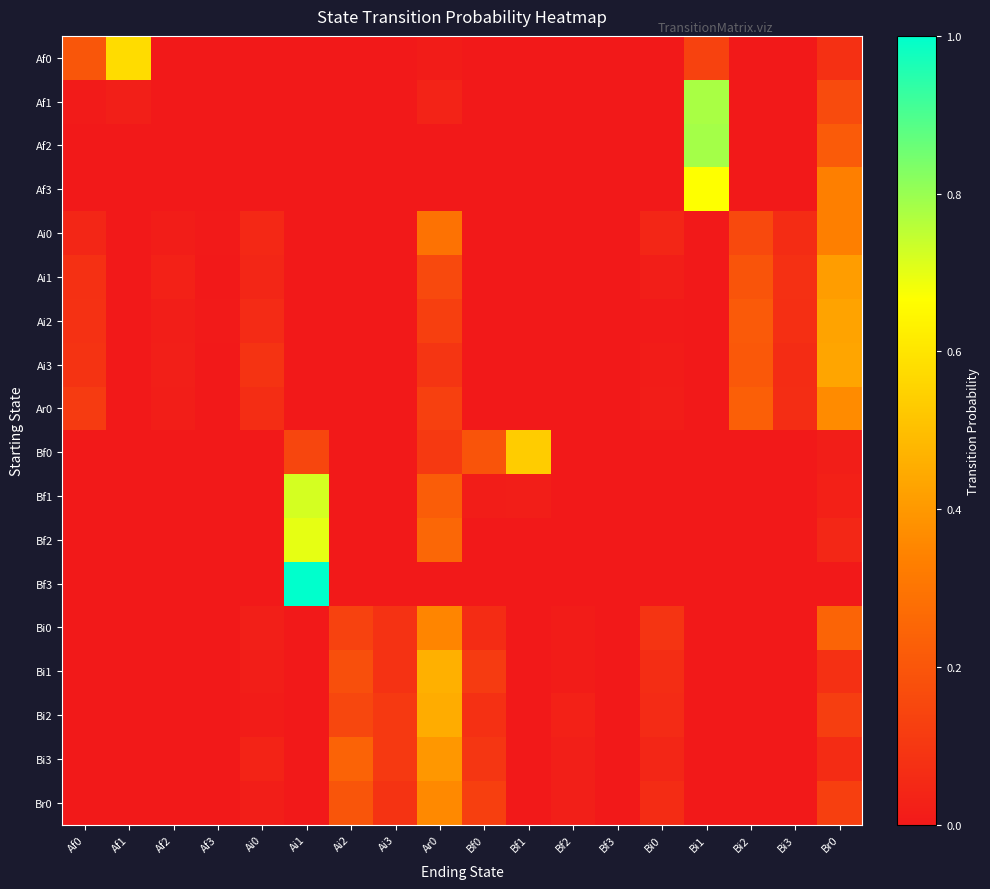

What is the total value across all series at Bf2?

0.1